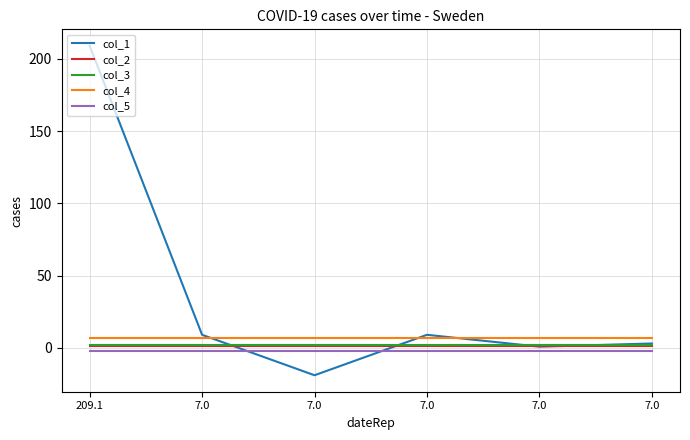

Does the chart display data point markers on the line(s)?

No